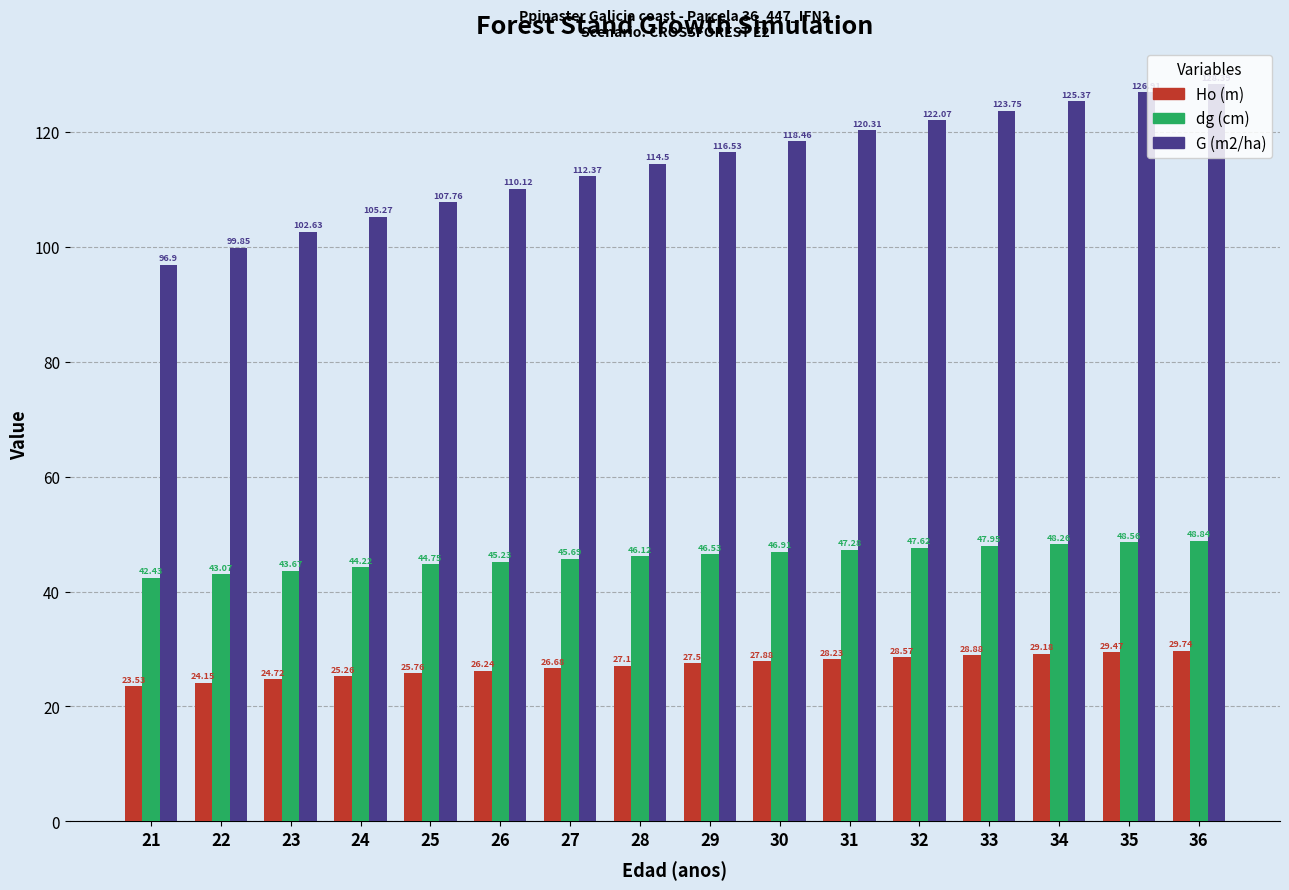

True or false: G (m2/ha) has a value of 53.0 at 23.

False